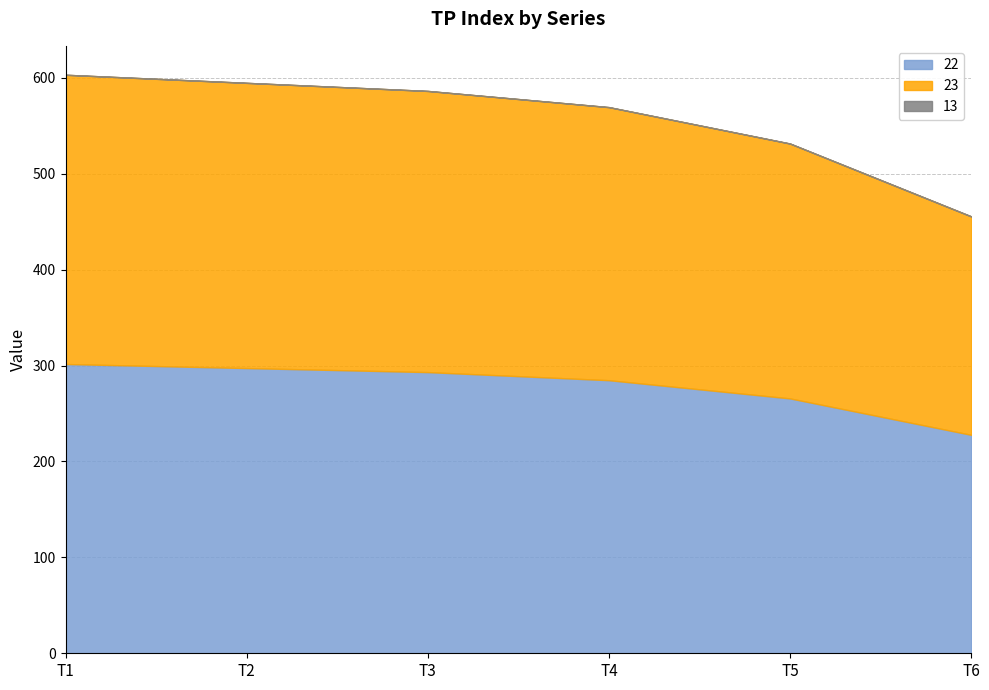

The 23 series shows 284.8 at T4. True or false?

True